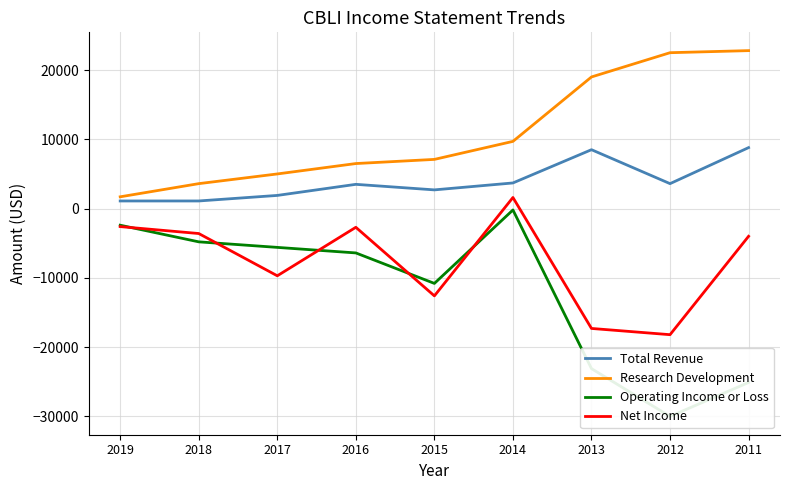

At which label does Operating Income or Loss first exceed -6400?

2019